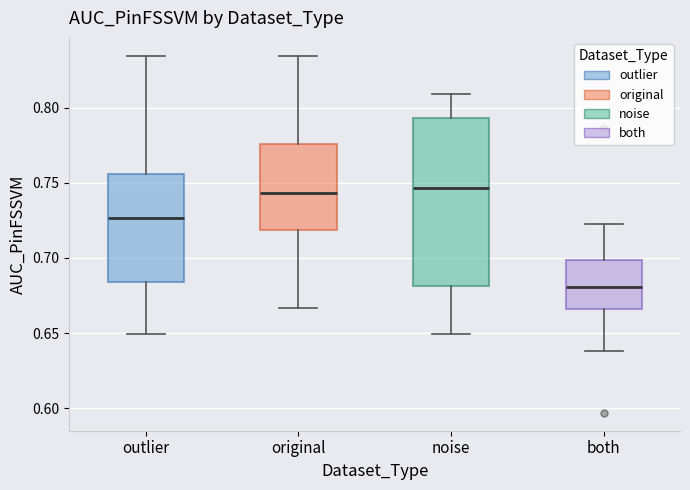

Comparing the boxes themselves (not the whiskers), which one is the tallest?

noise